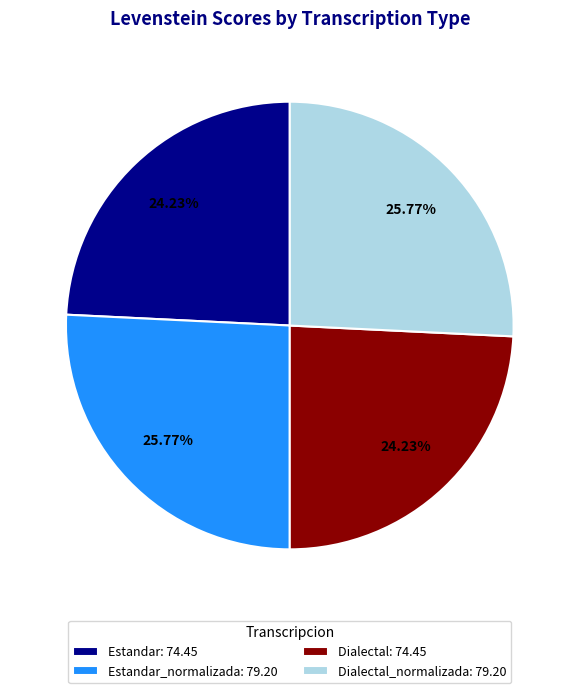

Approximately how many times larger is the value at Estandar: 74.45 compared to Dialectal: 74.45?

1.0